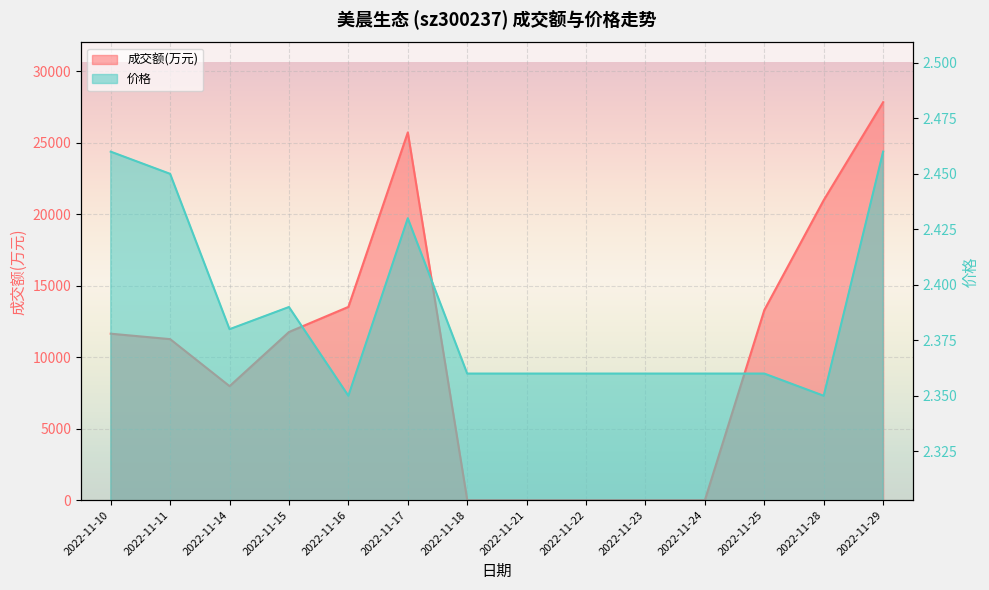

What is the difference between the maximum and minimum values in the 价格 series?

0.1